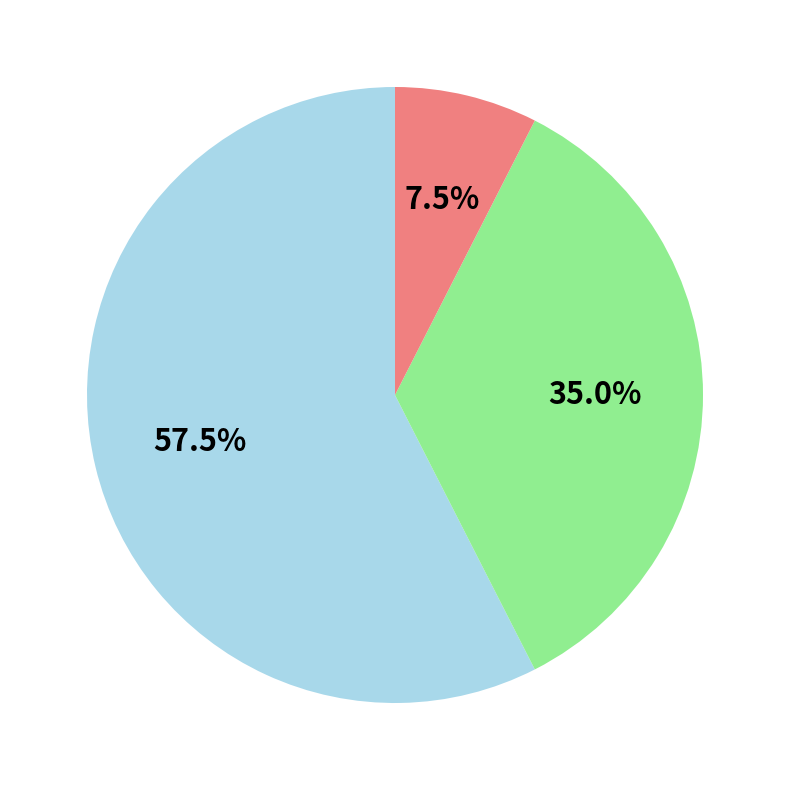

Does any single category account for the majority?

Yes